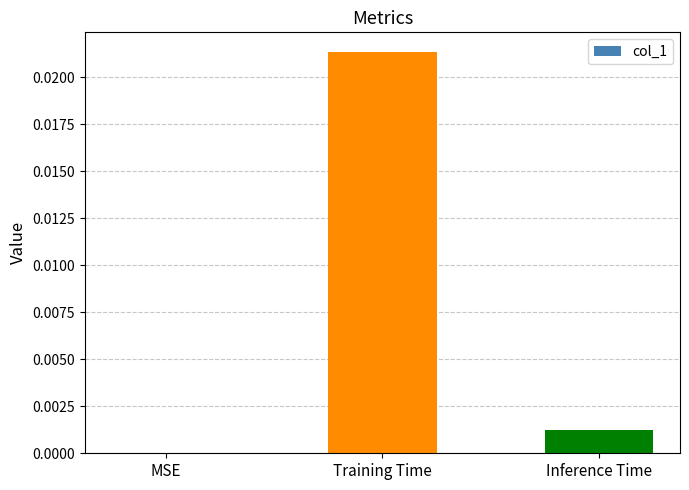

The value at Training Time is 0.0. True or false?

True